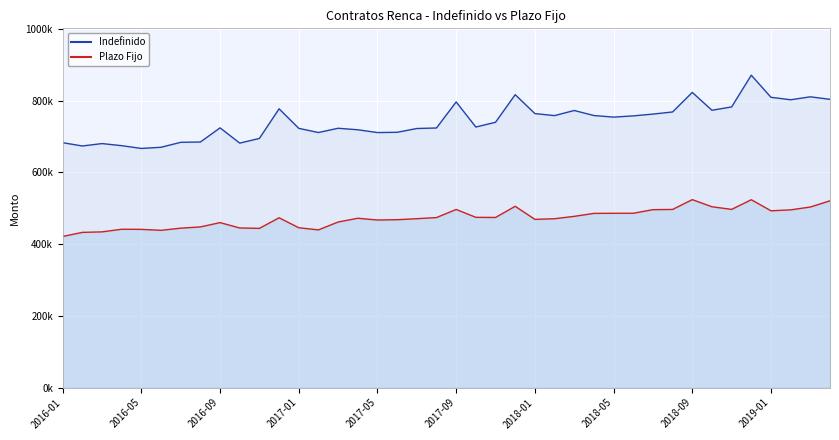

List the series in order of their overall mean, lowest first.

Plazo Fijo, Indefinido